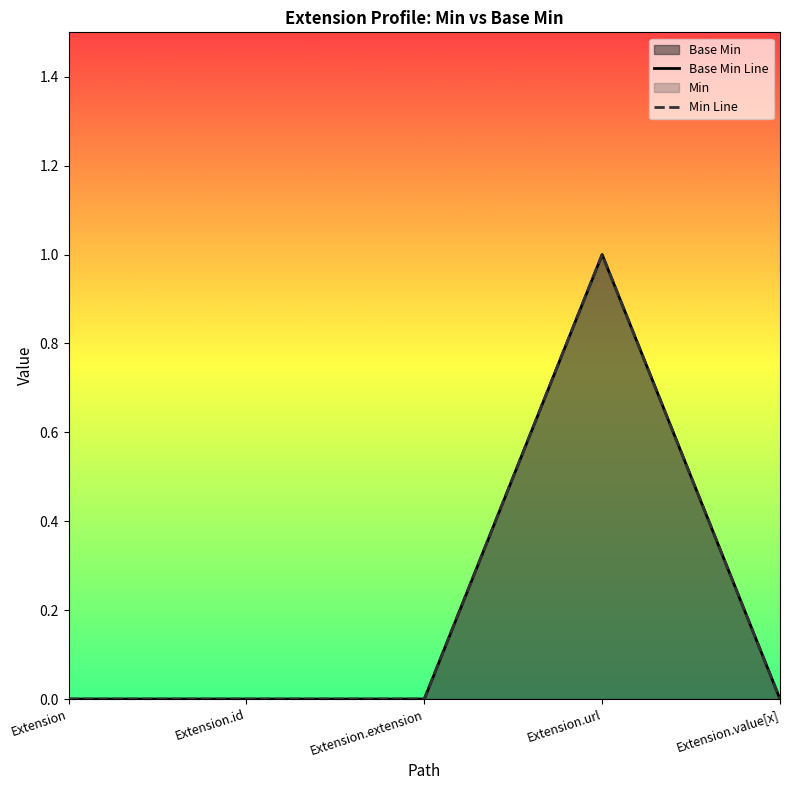

What is the label of the 5th point from the right?

Extension